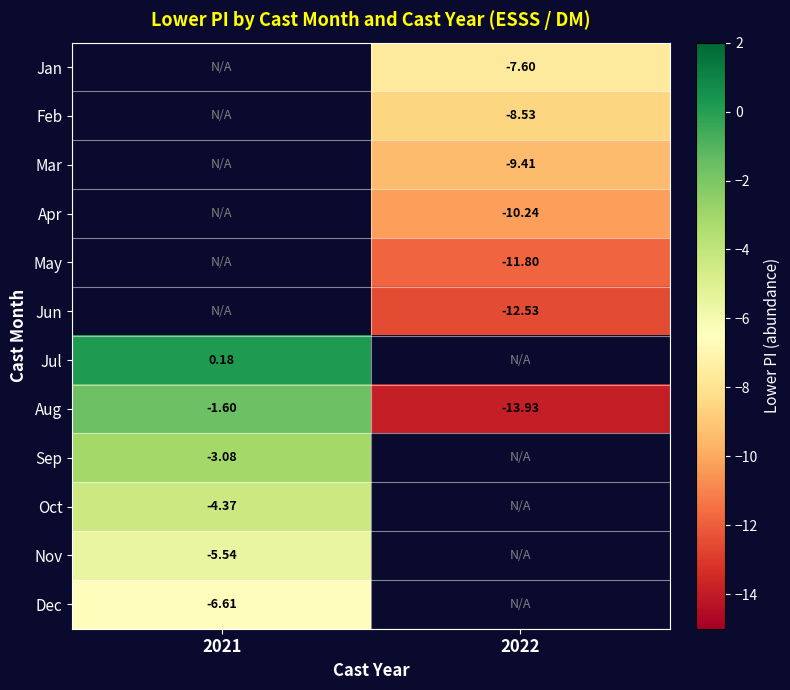

Is the value of Nov at 2021 greater than the value of Aug at 2021?

No